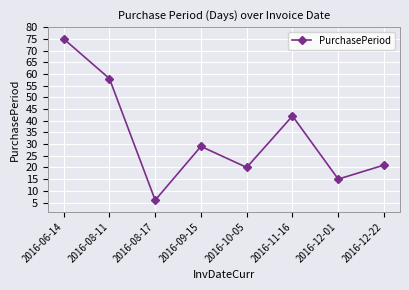

True or false: the data has more than 2 interior local peaks.

False